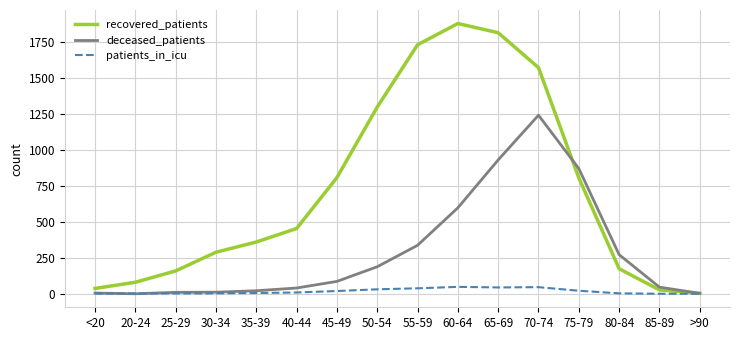

How many intersections are there between deceased_patients and patients_in_icu?

2